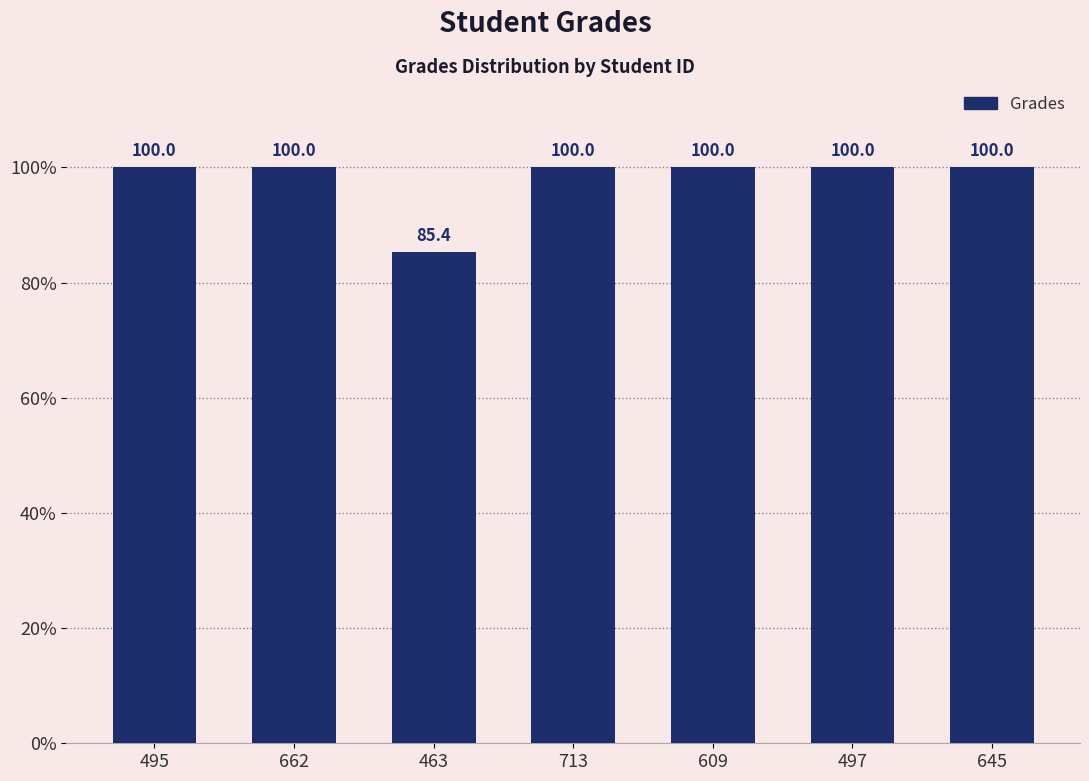

What is the difference between the second highest and minimum values?

14.6